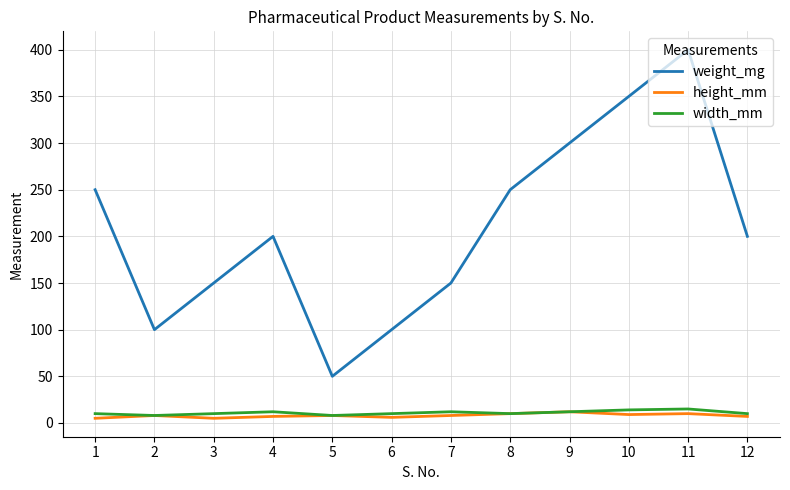

How many width_mm values are between 10 and 12?

8